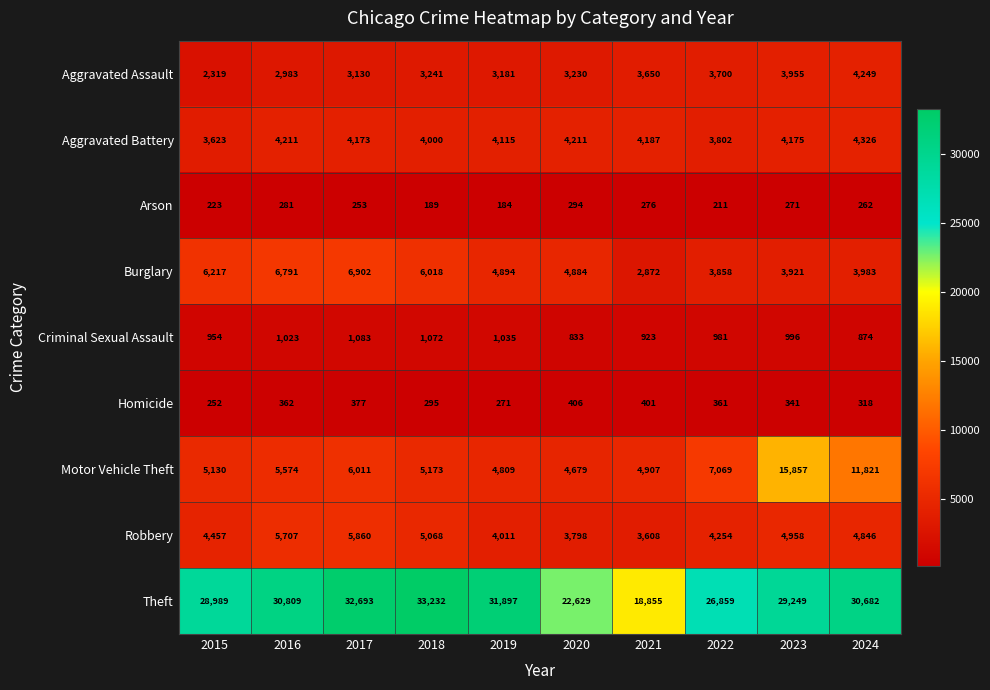

The value of Burglary at 2018 is 6018. True or false?

True